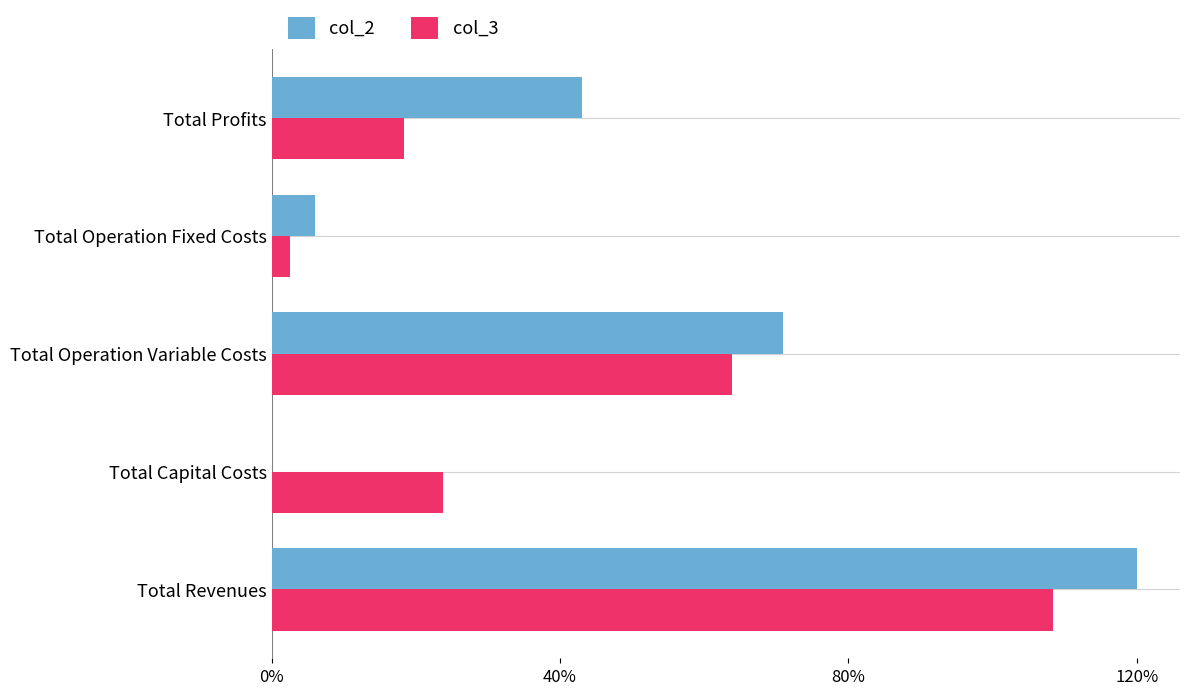

True or false: col_2 has a value of 120.0 at Total Revenues.

True